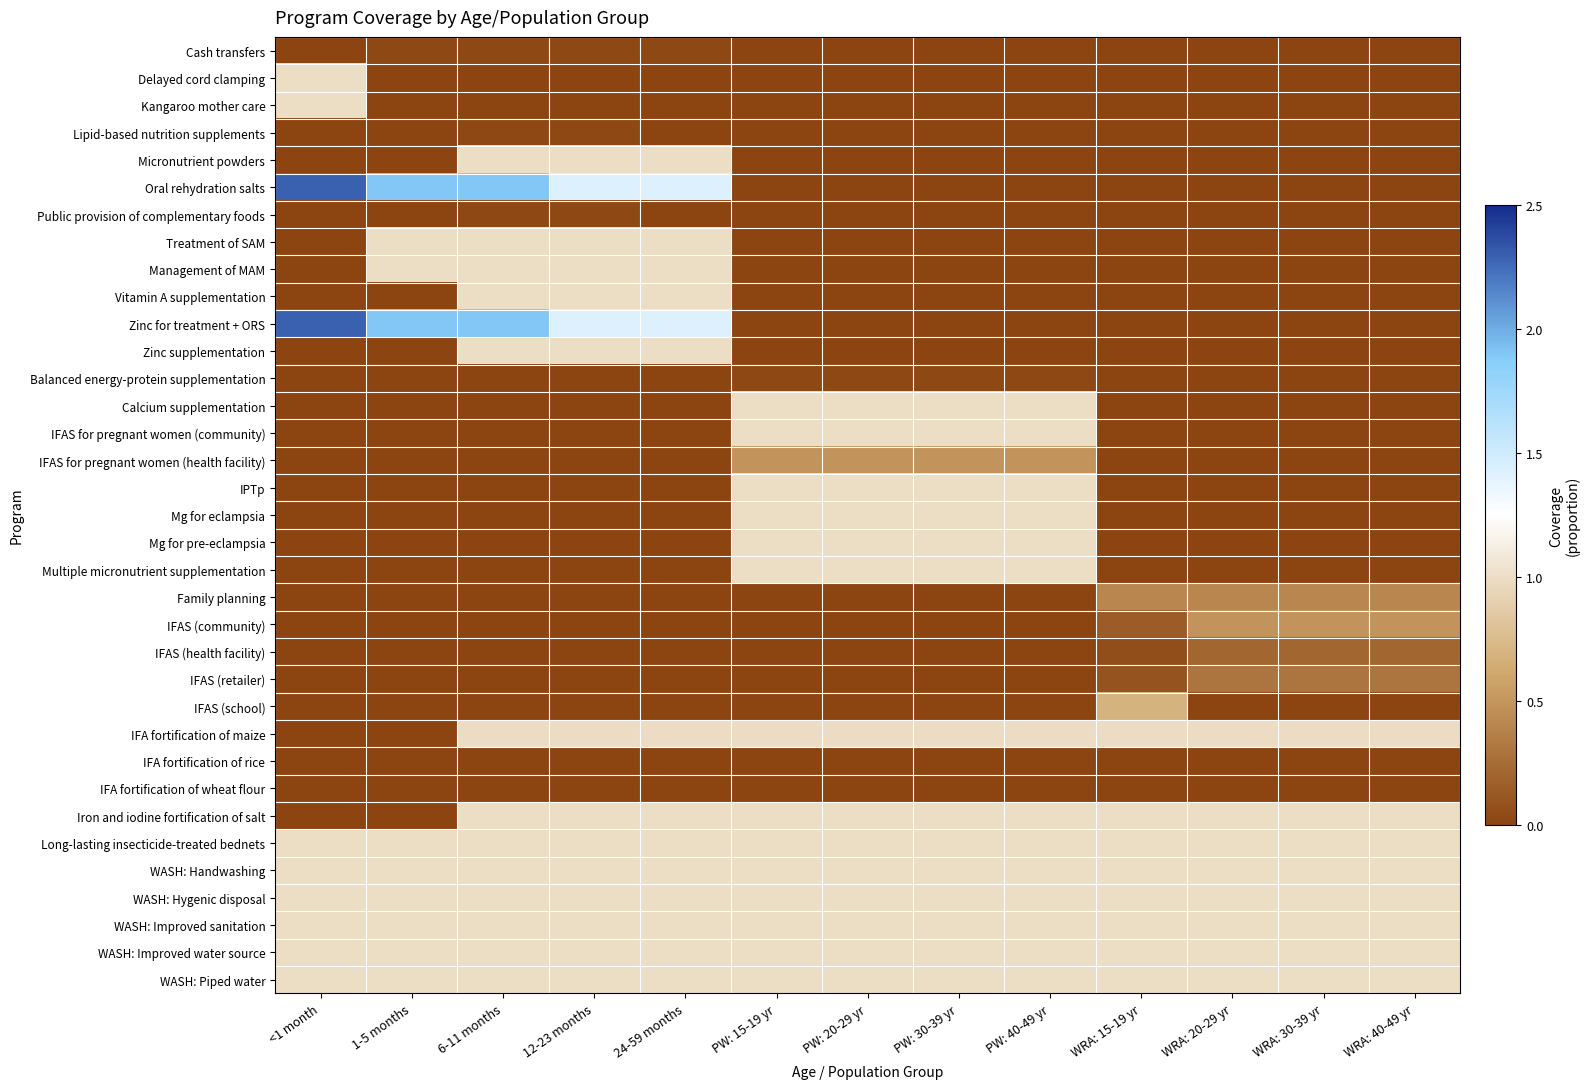

Reading right to left, extract all data points from this chart.

Cash transfers: WRA: 40-49 yr=0.0	WRA: 30-39 yr=0.0	WRA: 20-29 yr=0.0	WRA: 15-19 yr=0.0	PW: 40-49 yr=0.0	PW: 30-39 yr=0.0	PW: 20-29 yr=0.0	PW: 15-19 yr=0.0	24-59 months=0.0	12-23 months=0.0	6-11 months=0.0	1-5 months=0.0	<1 month=0.0
Delayed cord clamping: WRA: 40-49 yr=0.0	WRA: 30-39 yr=0.0	WRA: 20-29 yr=0.0	WRA: 15-19 yr=0.0	PW: 40-49 yr=0.0	PW: 30-39 yr=0.0	PW: 20-29 yr=0.0	PW: 15-19 yr=0.0	24-59 months=0.0	12-23 months=0.0	6-11 months=0.0	1-5 months=0.0	<1 month=1.0
Kangaroo mother care: WRA: 40-49 yr=0.0	WRA: 30-39 yr=0.0	WRA: 20-29 yr=0.0	WRA: 15-19 yr=0.0	PW: 40-49 yr=0.0	PW: 30-39 yr=0.0	PW: 20-29 yr=0.0	PW: 15-19 yr=0.0	24-59 months=0.0	12-23 months=0.0	6-11 months=0.0	1-5 months=0.0	<1 month=1.0
Lipid-based nutrition supplements: WRA: 40-49 yr=0.0	WRA: 30-39 yr=0.0	WRA: 20-29 yr=0.0	WRA: 15-19 yr=0.0	PW: 40-49 yr=0.0	PW: 30-39 yr=0.0	PW: 20-29 yr=0.0	PW: 15-19 yr=0.0	24-59 months=0.0	12-23 months=0.0	6-11 months=0.0	1-5 months=0.0	<1 month=0.0
Micronutrient powders: WRA: 40-49 yr=0.0	WRA: 30-39 yr=0.0	WRA: 20-29 yr=0.0	WRA: 15-19 yr=0.0	PW: 40-49 yr=0.0	PW: 30-39 yr=0.0	PW: 20-29 yr=0.0	PW: 15-19 yr=0.0	24-59 months=1.0	12-23 months=1.0	6-11 months=1.0	1-5 months=0.0	<1 month=0.0
Oral rehydration salts: WRA: 40-49 yr=0.0	WRA: 30-39 yr=0.0	WRA: 20-29 yr=0.0	WRA: 15-19 yr=0.0	PW: 40-49 yr=0.0	PW: 30-39 yr=0.0	PW: 20-29 yr=0.0	PW: 15-19 yr=0.0	24-59 months=1.4	12-23 months=1.4	6-11 months=1.9	1-5 months=1.9	<1 month=2.3
Public provision of complementary foods: WRA: 40-49 yr=0.0	WRA: 30-39 yr=0.0	WRA: 20-29 yr=0.0	WRA: 15-19 yr=0.0	PW: 40-49 yr=0.0	PW: 30-39 yr=0.0	PW: 20-29 yr=0.0	PW: 15-19 yr=0.0	24-59 months=0.0	12-23 months=0.0	6-11 months=0.0	1-5 months=0.0	<1 month=0.0
Treatment of SAM: WRA: 40-49 yr=0.0	WRA: 30-39 yr=0.0	WRA: 20-29 yr=0.0	WRA: 15-19 yr=0.0	PW: 40-49 yr=0.0	PW: 30-39 yr=0.0	PW: 20-29 yr=0.0	PW: 15-19 yr=0.0	24-59 months=1.0	12-23 months=1.0	6-11 months=1.0	1-5 months=1.0	<1 month=0.0
Management of MAM: WRA: 40-49 yr=0.0	WRA: 30-39 yr=0.0	WRA: 20-29 yr=0.0	WRA: 15-19 yr=0.0	PW: 40-49 yr=0.0	PW: 30-39 yr=0.0	PW: 20-29 yr=0.0	PW: 15-19 yr=0.0	24-59 months=1.0	12-23 months=1.0	6-11 months=1.0	1-5 months=1.0	<1 month=0.0
Vitamin A supplementation: WRA: 40-49 yr=0.0	WRA: 30-39 yr=0.0	WRA: 20-29 yr=0.0	WRA: 15-19 yr=0.0	PW: 40-49 yr=0.0	PW: 30-39 yr=0.0	PW: 20-29 yr=0.0	PW: 15-19 yr=0.0	24-59 months=1.0	12-23 months=1.0	6-11 months=1.0	1-5 months=0.0	<1 month=0.0
Zinc for treatment + ORS: WRA: 40-49 yr=0.0	WRA: 30-39 yr=0.0	WRA: 20-29 yr=0.0	WRA: 15-19 yr=0.0	PW: 40-49 yr=0.0	PW: 30-39 yr=0.0	PW: 20-29 yr=0.0	PW: 15-19 yr=0.0	24-59 months=1.4	12-23 months=1.4	6-11 months=1.9	1-5 months=1.9	<1 month=2.3
Zinc supplementation: WRA: 40-49 yr=0.0	WRA: 30-39 yr=0.0	WRA: 20-29 yr=0.0	WRA: 15-19 yr=0.0	PW: 40-49 yr=0.0	PW: 30-39 yr=0.0	PW: 20-29 yr=0.0	PW: 15-19 yr=0.0	24-59 months=1.0	12-23 months=1.0	6-11 months=1.0	1-5 months=0.0	<1 month=0.0
Balanced energy-protein supplementation: WRA: 40-49 yr=0.0	WRA: 30-39 yr=0.0	WRA: 20-29 yr=0.0	WRA: 15-19 yr=0.0	PW: 40-49 yr=0.0	PW: 30-39 yr=0.0	PW: 20-29 yr=0.0	PW: 15-19 yr=0.0	24-59 months=0.0	12-23 months=0.0	6-11 months=0.0	1-5 months=0.0	<1 month=0.0
Calcium supplementation: WRA: 40-49 yr=0.0	WRA: 30-39 yr=0.0	WRA: 20-29 yr=0.0	WRA: 15-19 yr=0.0	PW: 40-49 yr=1.0	PW: 30-39 yr=1.0	PW: 20-29 yr=1.0	PW: 15-19 yr=1.0	24-59 months=0.0	12-23 months=0.0	6-11 months=0.0	1-5 months=0.0	<1 month=0.0
IFAS for pregnant women (community): WRA: 40-49 yr=0.0	WRA: 30-39 yr=0.0	WRA: 20-29 yr=0.0	WRA: 15-19 yr=0.0	PW: 40-49 yr=1.0	PW: 30-39 yr=1.0	PW: 20-29 yr=1.0	PW: 15-19 yr=1.0	24-59 months=0.0	12-23 months=0.0	6-11 months=0.0	1-5 months=0.0	<1 month=0.0
IFAS for pregnant women (health facility): WRA: 40-49 yr=0.0	WRA: 30-39 yr=0.0	WRA: 20-29 yr=0.0	WRA: 15-19 yr=0.0	PW: 40-49 yr=0.5	PW: 30-39 yr=0.5	PW: 20-29 yr=0.5	PW: 15-19 yr=0.5	24-59 months=0.0	12-23 months=0.0	6-11 months=0.0	1-5 months=0.0	<1 month=0.0
IPTp: WRA: 40-49 yr=0.0	WRA: 30-39 yr=0.0	WRA: 20-29 yr=0.0	WRA: 15-19 yr=0.0	PW: 40-49 yr=1.0	PW: 30-39 yr=1.0	PW: 20-29 yr=1.0	PW: 15-19 yr=1.0	24-59 months=0.0	12-23 months=0.0	6-11 months=0.0	1-5 months=0.0	<1 month=0.0
Mg for eclampsia: WRA: 40-49 yr=0.0	WRA: 30-39 yr=0.0	WRA: 20-29 yr=0.0	WRA: 15-19 yr=0.0	PW: 40-49 yr=1.0	PW: 30-39 yr=1.0	PW: 20-29 yr=1.0	PW: 15-19 yr=1.0	24-59 months=0.0	12-23 months=0.0	6-11 months=0.0	1-5 months=0.0	<1 month=0.0
Mg for pre-eclampsia: WRA: 40-49 yr=0.0	WRA: 30-39 yr=0.0	WRA: 20-29 yr=0.0	WRA: 15-19 yr=0.0	PW: 40-49 yr=1.0	PW: 30-39 yr=1.0	PW: 20-29 yr=1.0	PW: 15-19 yr=1.0	24-59 months=0.0	12-23 months=0.0	6-11 months=0.0	1-5 months=0.0	<1 month=0.0
Multiple micronutrient supplementation: WRA: 40-49 yr=0.0	WRA: 30-39 yr=0.0	WRA: 20-29 yr=0.0	WRA: 15-19 yr=0.0	PW: 40-49 yr=1.0	PW: 30-39 yr=1.0	PW: 20-29 yr=1.0	PW: 15-19 yr=1.0	24-59 months=0.0	12-23 months=0.0	6-11 months=0.0	1-5 months=0.0	<1 month=0.0
Family planning: WRA: 40-49 yr=0.4	WRA: 30-39 yr=0.4	WRA: 20-29 yr=0.4	WRA: 15-19 yr=0.4	PW: 40-49 yr=0.0	PW: 30-39 yr=0.0	PW: 20-29 yr=0.0	PW: 15-19 yr=0.0	24-59 months=0.0	12-23 months=0.0	6-11 months=0.0	1-5 months=0.0	<1 month=0.0
IFAS (community): WRA: 40-49 yr=0.5	WRA: 30-39 yr=0.5	WRA: 20-29 yr=0.5	WRA: 15-19 yr=0.2	PW: 40-49 yr=0.0	PW: 30-39 yr=0.0	PW: 20-29 yr=0.0	PW: 15-19 yr=0.0	24-59 months=0.0	12-23 months=0.0	6-11 months=0.0	1-5 months=0.0	<1 month=0.0
IFAS (health facility): WRA: 40-49 yr=0.2	WRA: 30-39 yr=0.2	WRA: 20-29 yr=0.2	WRA: 15-19 yr=0.1	PW: 40-49 yr=0.0	PW: 30-39 yr=0.0	PW: 20-29 yr=0.0	PW: 15-19 yr=0.0	24-59 months=0.0	12-23 months=0.0	6-11 months=0.0	1-5 months=0.0	<1 month=0.0
IFAS (retailer): WRA: 40-49 yr=0.3	WRA: 30-39 yr=0.3	WRA: 20-29 yr=0.3	WRA: 15-19 yr=0.1	PW: 40-49 yr=0.0	PW: 30-39 yr=0.0	PW: 20-29 yr=0.0	PW: 15-19 yr=0.0	24-59 months=0.0	12-23 months=0.0	6-11 months=0.0	1-5 months=0.0	<1 month=0.0
IFAS (school): WRA: 40-49 yr=0.0	WRA: 30-39 yr=0.0	WRA: 20-29 yr=0.0	WRA: 15-19 yr=0.7	PW: 40-49 yr=0.0	PW: 30-39 yr=0.0	PW: 20-29 yr=0.0	PW: 15-19 yr=0.0	24-59 months=0.0	12-23 months=0.0	6-11 months=0.0	1-5 months=0.0	<1 month=0.0
IFA fortification of maize: WRA: 40-49 yr=1.0	WRA: 30-39 yr=1.0	WRA: 20-29 yr=1.0	WRA: 15-19 yr=1.0	PW: 40-49 yr=1.0	PW: 30-39 yr=1.0	PW: 20-29 yr=1.0	PW: 15-19 yr=1.0	24-59 months=1.0	12-23 months=1.0	6-11 months=1.0	1-5 months=0.0	<1 month=0.0
IFA fortification of rice: WRA: 40-49 yr=0.0	WRA: 30-39 yr=0.0	WRA: 20-29 yr=0.0	WRA: 15-19 yr=0.0	PW: 40-49 yr=0.0	PW: 30-39 yr=0.0	PW: 20-29 yr=0.0	PW: 15-19 yr=0.0	24-59 months=0.0	12-23 months=0.0	6-11 months=0.0	1-5 months=0.0	<1 month=0.0
IFA fortification of wheat flour: WRA: 40-49 yr=0.0	WRA: 30-39 yr=0.0	WRA: 20-29 yr=0.0	WRA: 15-19 yr=0.0	PW: 40-49 yr=0.0	PW: 30-39 yr=0.0	PW: 20-29 yr=0.0	PW: 15-19 yr=0.0	24-59 months=0.0	12-23 months=0.0	6-11 months=0.0	1-5 months=0.0	<1 month=0.0
Iron and iodine fortification of salt: WRA: 40-49 yr=1.0	WRA: 30-39 yr=1.0	WRA: 20-29 yr=1.0	WRA: 15-19 yr=1.0	PW: 40-49 yr=1.0	PW: 30-39 yr=1.0	PW: 20-29 yr=1.0	PW: 15-19 yr=1.0	24-59 months=1.0	12-23 months=1.0	6-11 months=1.0	1-5 months=0.0	<1 month=0.0
Long-lasting insecticide-treated bednets: WRA: 40-49 yr=1.0	WRA: 30-39 yr=1.0	WRA: 20-29 yr=1.0	WRA: 15-19 yr=1.0	PW: 40-49 yr=1.0	PW: 30-39 yr=1.0	PW: 20-29 yr=1.0	PW: 15-19 yr=1.0	24-59 months=1.0	12-23 months=1.0	6-11 months=1.0	1-5 months=1.0	<1 month=1.0
WASH: Handwashing: WRA: 40-49 yr=1.0	WRA: 30-39 yr=1.0	WRA: 20-29 yr=1.0	WRA: 15-19 yr=1.0	PW: 40-49 yr=1.0	PW: 30-39 yr=1.0	PW: 20-29 yr=1.0	PW: 15-19 yr=1.0	24-59 months=1.0	12-23 months=1.0	6-11 months=1.0	1-5 months=1.0	<1 month=1.0
WASH: Hygenic disposal: WRA: 40-49 yr=1.0	WRA: 30-39 yr=1.0	WRA: 20-29 yr=1.0	WRA: 15-19 yr=1.0	PW: 40-49 yr=1.0	PW: 30-39 yr=1.0	PW: 20-29 yr=1.0	PW: 15-19 yr=1.0	24-59 months=1.0	12-23 months=1.0	6-11 months=1.0	1-5 months=1.0	<1 month=1.0
WASH: Improved sanitation: WRA: 40-49 yr=1.0	WRA: 30-39 yr=1.0	WRA: 20-29 yr=1.0	WRA: 15-19 yr=1.0	PW: 40-49 yr=1.0	PW: 30-39 yr=1.0	PW: 20-29 yr=1.0	PW: 15-19 yr=1.0	24-59 months=1.0	12-23 months=1.0	6-11 months=1.0	1-5 months=1.0	<1 month=1.0
WASH: Improved water source: WRA: 40-49 yr=1.0	WRA: 30-39 yr=1.0	WRA: 20-29 yr=1.0	WRA: 15-19 yr=1.0	PW: 40-49 yr=1.0	PW: 30-39 yr=1.0	PW: 20-29 yr=1.0	PW: 15-19 yr=1.0	24-59 months=1.0	12-23 months=1.0	6-11 months=1.0	1-5 months=1.0	<1 month=1.0
WASH: Piped water: WRA: 40-49 yr=1.0	WRA: 30-39 yr=1.0	WRA: 20-29 yr=1.0	WRA: 15-19 yr=1.0	PW: 40-49 yr=1.0	PW: 30-39 yr=1.0	PW: 20-29 yr=1.0	PW: 15-19 yr=1.0	24-59 months=1.0	12-23 months=1.0	6-11 months=1.0	1-5 months=1.0	<1 month=1.0